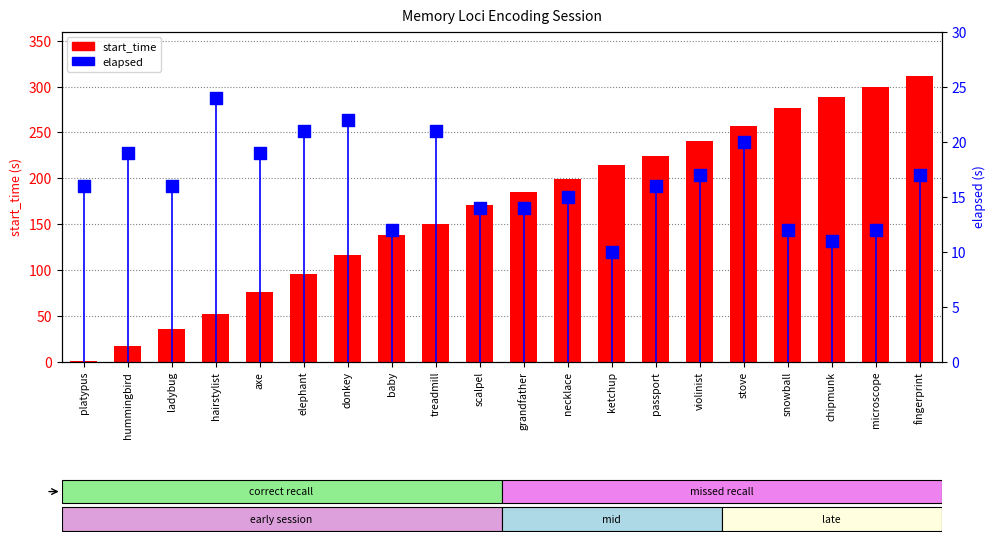

Which series contains the lowest Y value?

start_time